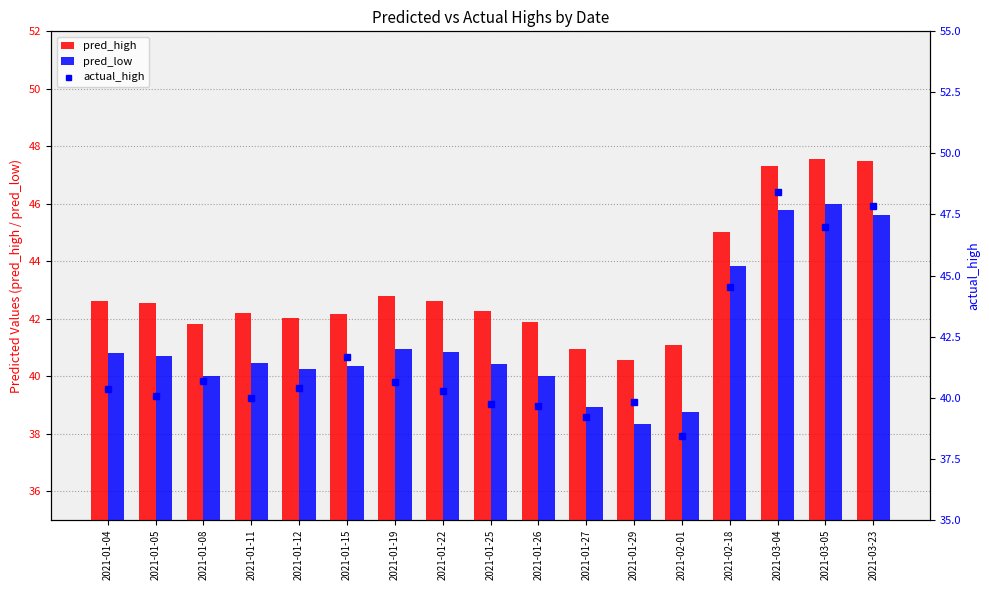

Rank the series at 2021-01-05 from highest to lowest value.

pred_high, pred_low, actual_high